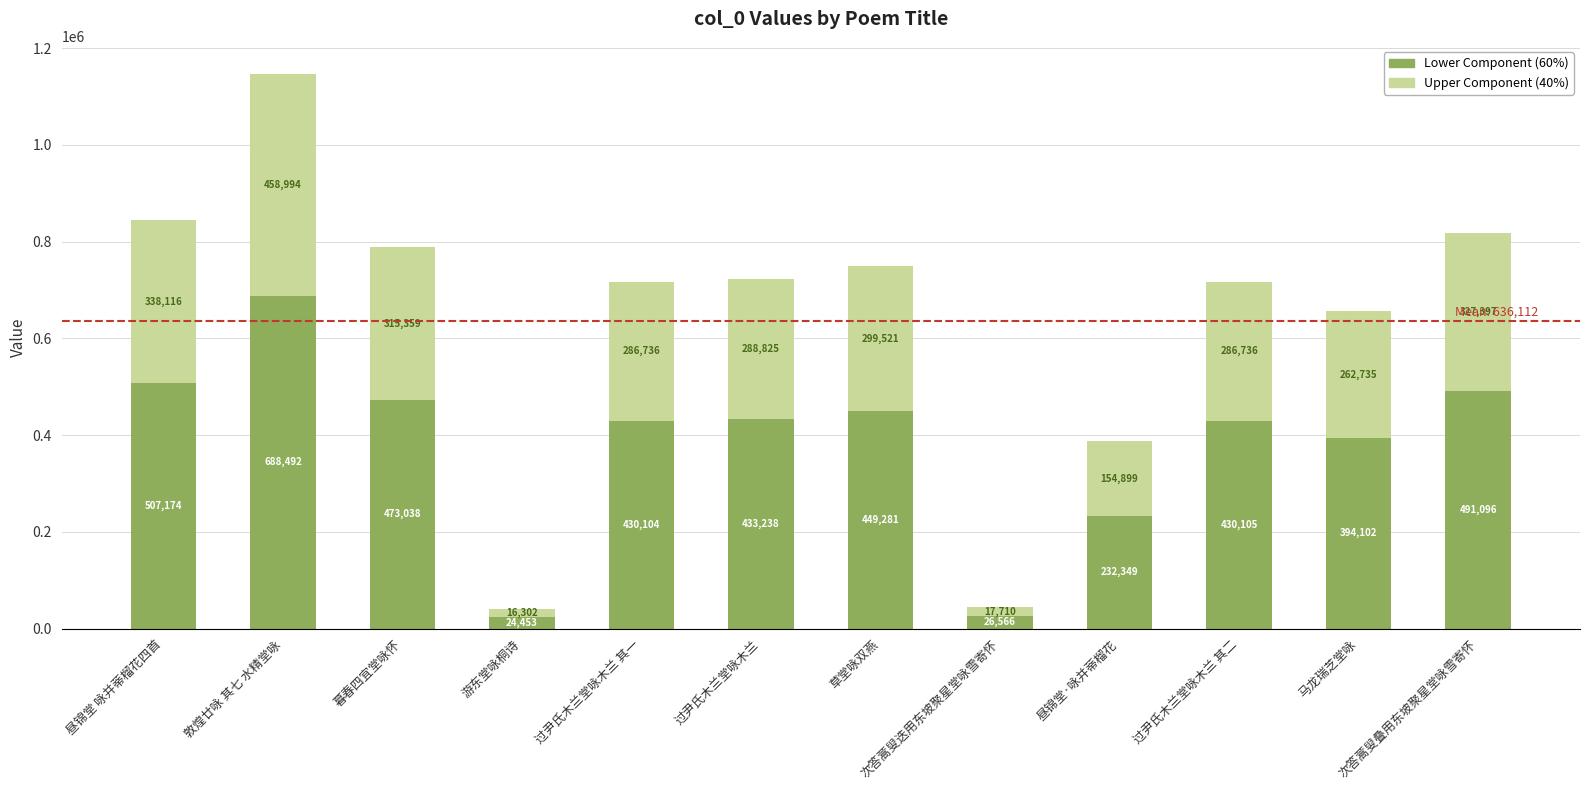

What is the lowest value of the Lower Component (60%) series?

24453